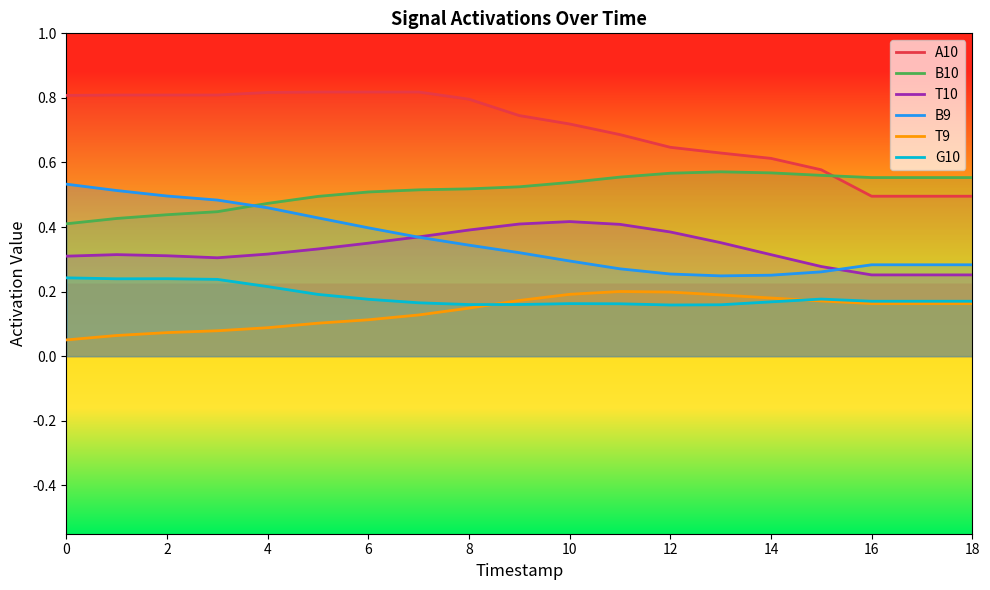

Is it true that G10 equals 0.4 at 0?

False